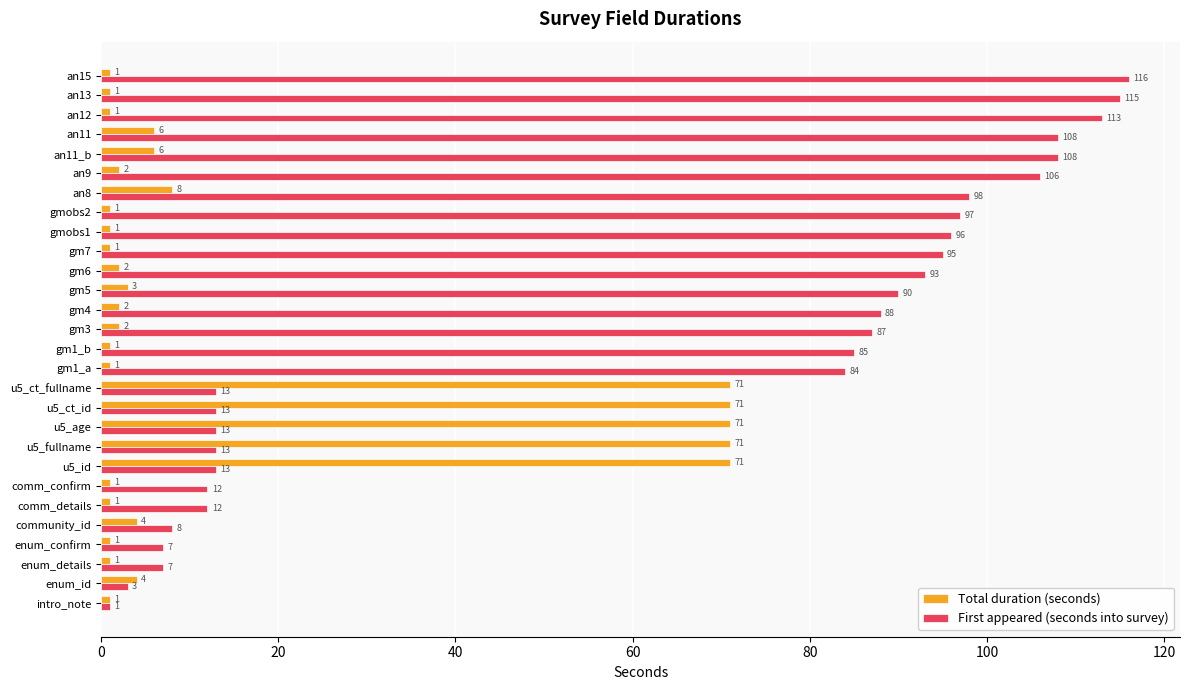

What is the total value across all series at an15?

117